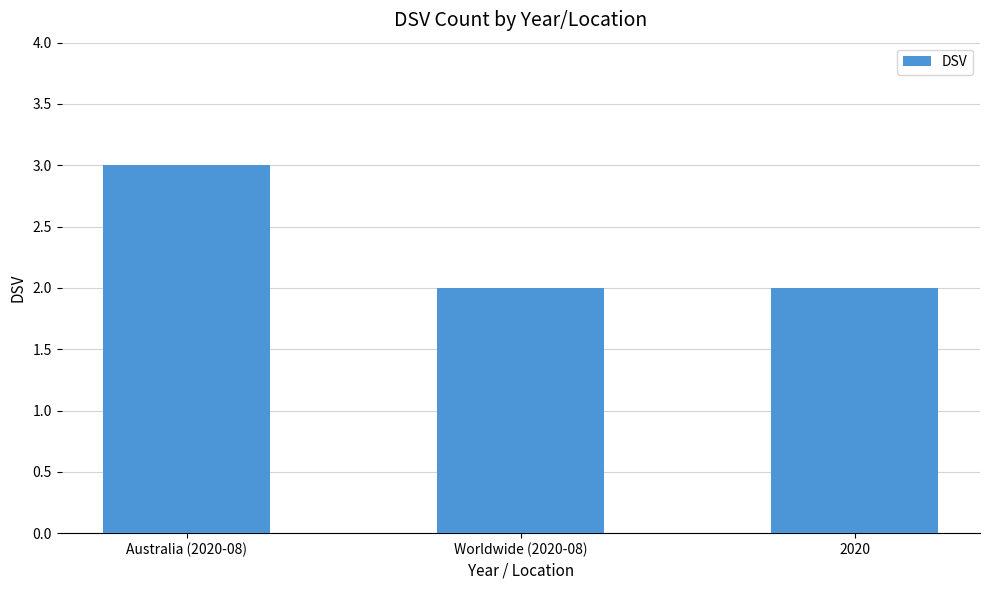

What is the label of the 2nd bar from the right?

Worldwide (2020-08)